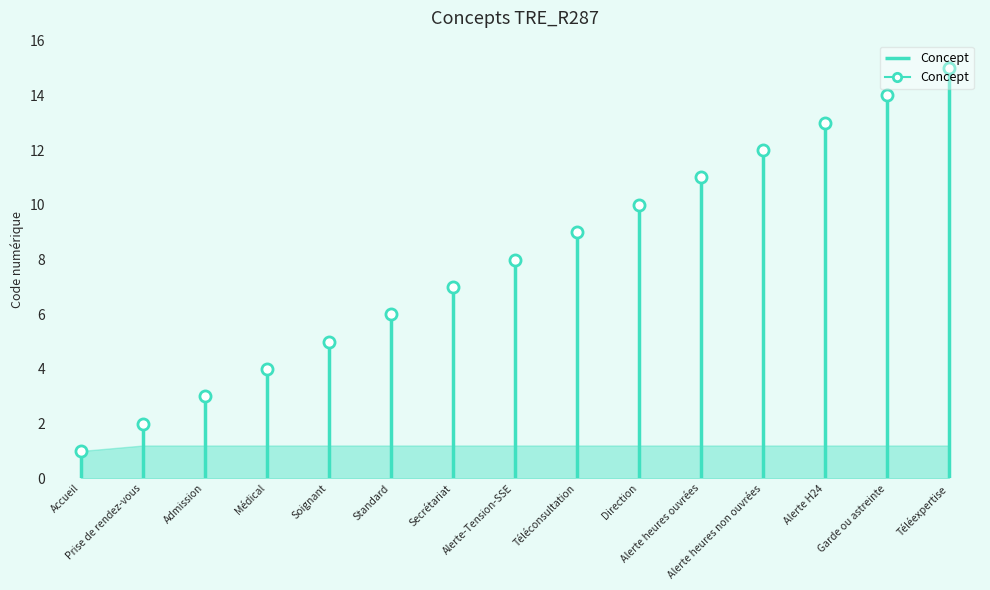

What is the average value?

8